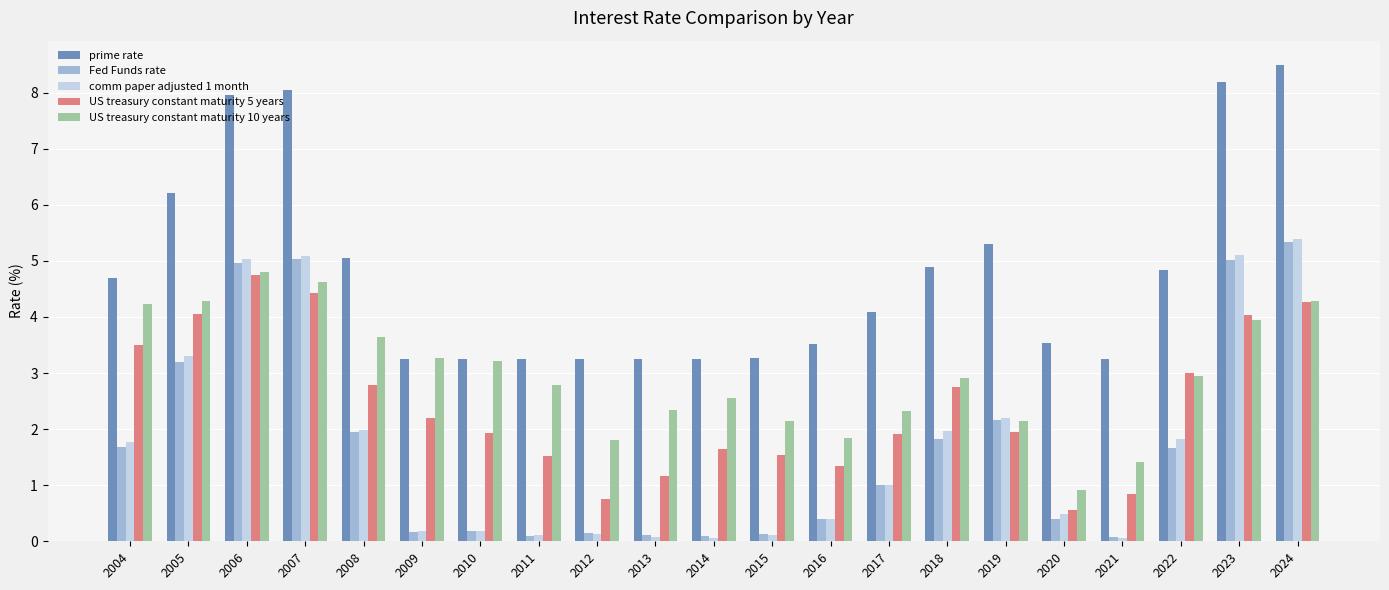

Which series has the largest total across all categories?

prime rate